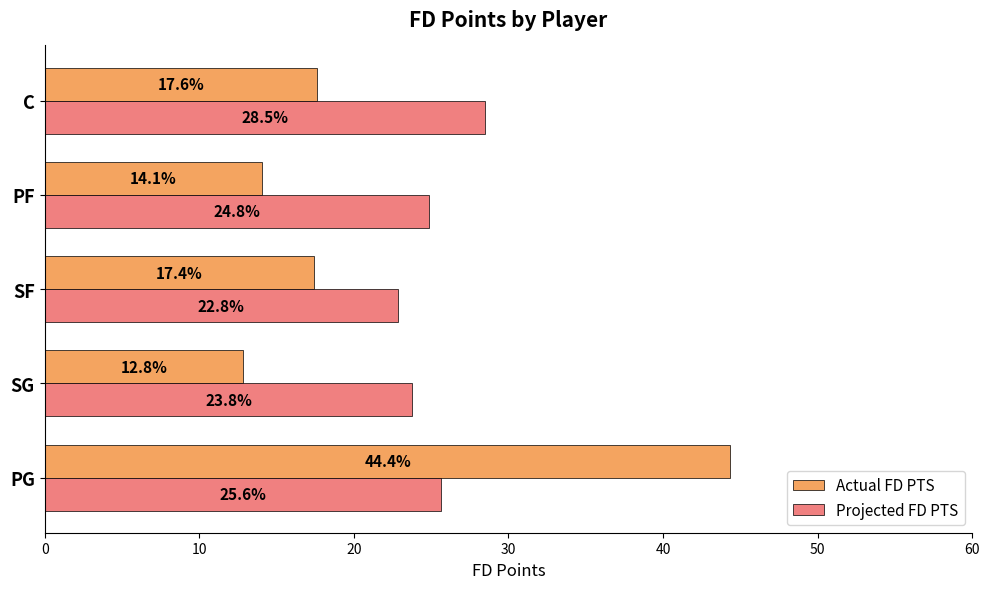

Where is Actual FD PTS nearest to the value 28?

C